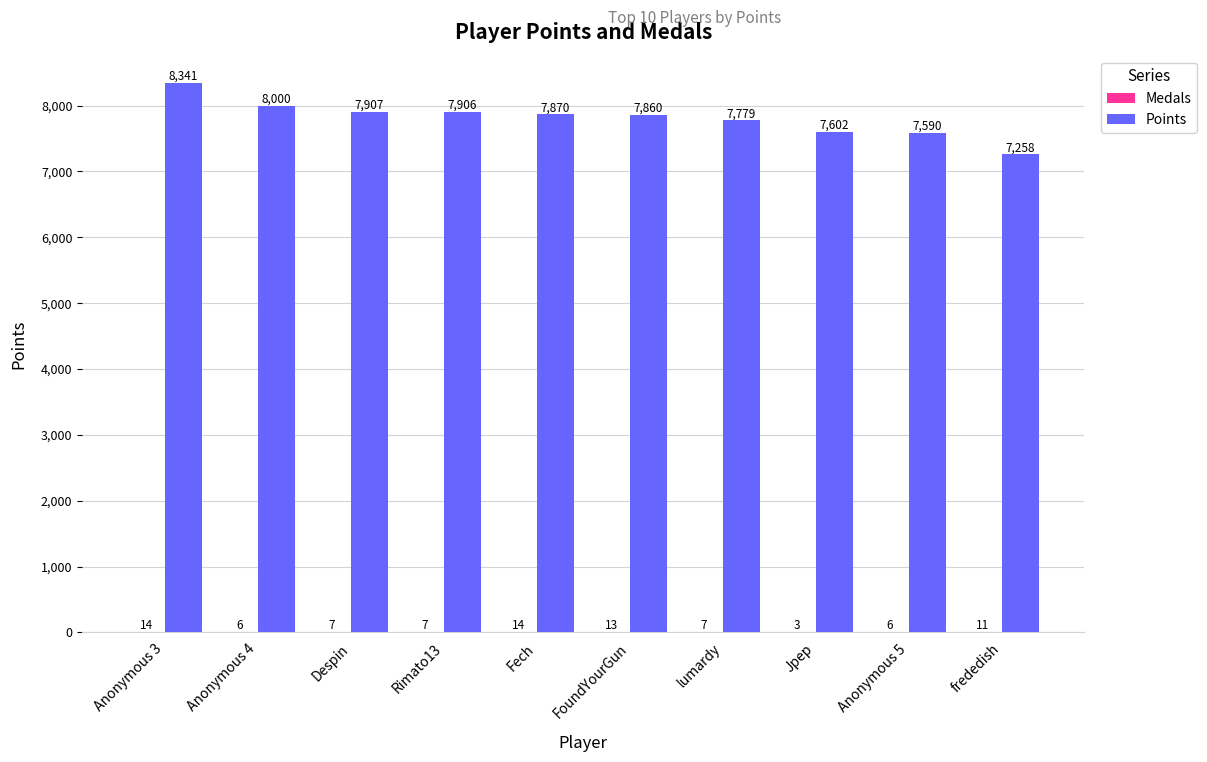

How many categories are shown in the chart?

10